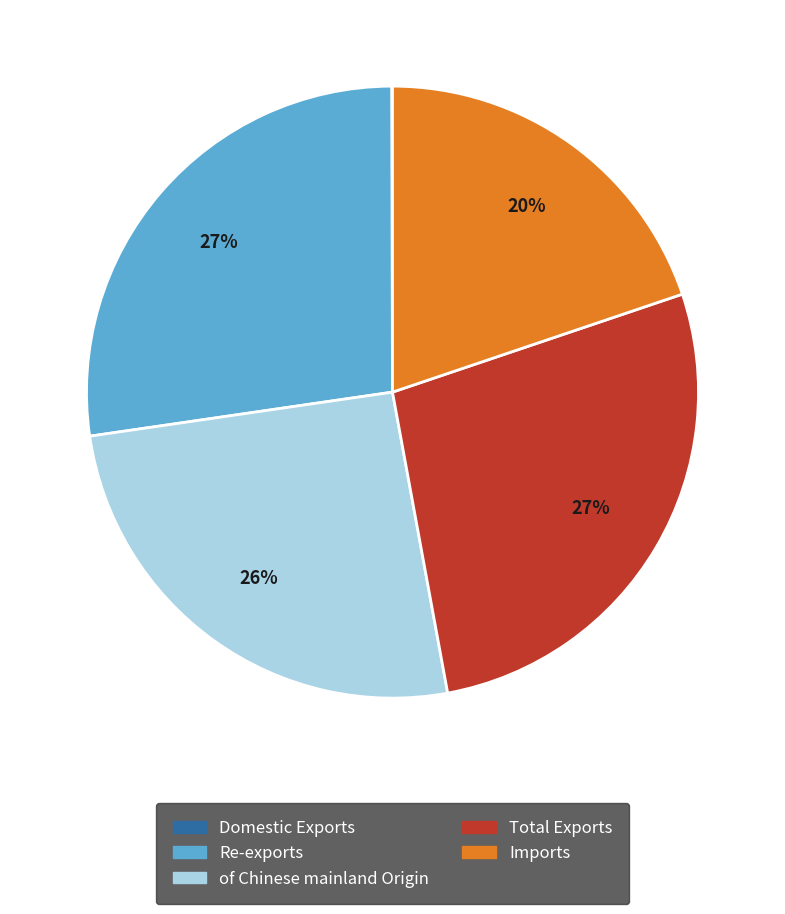

Is it true that Total Exports is 41% of the pie?

False